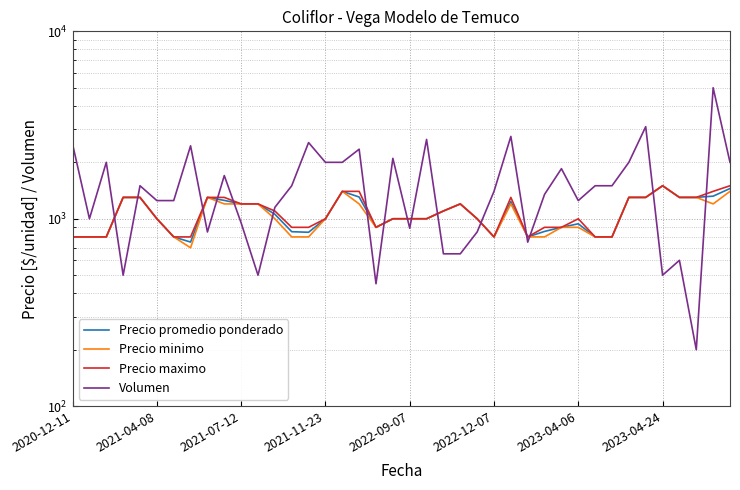

Is it true that Precio minimo equals 1372 at 2023-04-06?

False